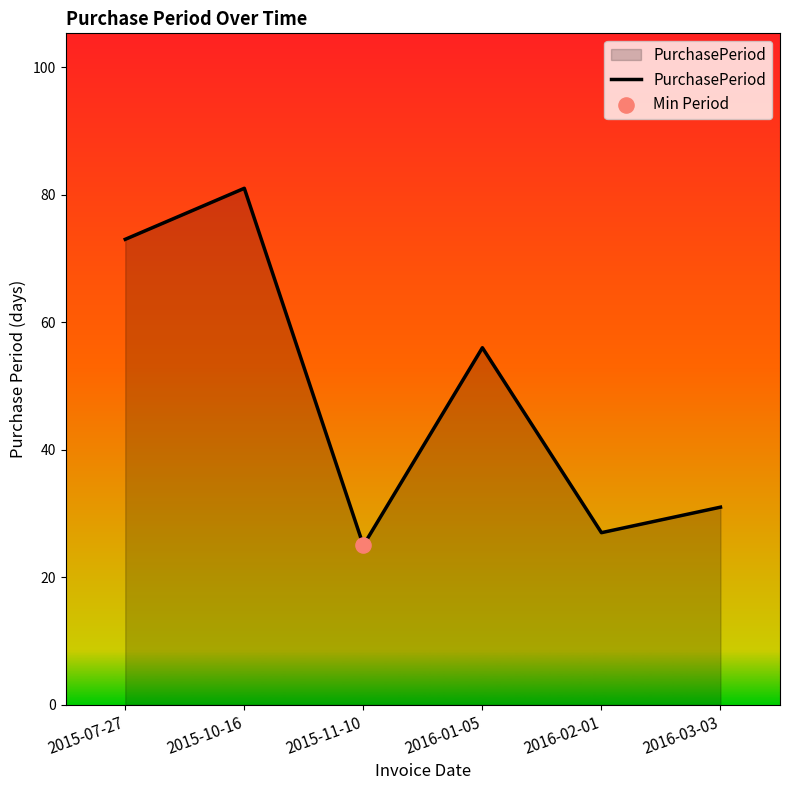

Between 2015-07-27 and 2016-03-03, which is larger?

2015-07-27